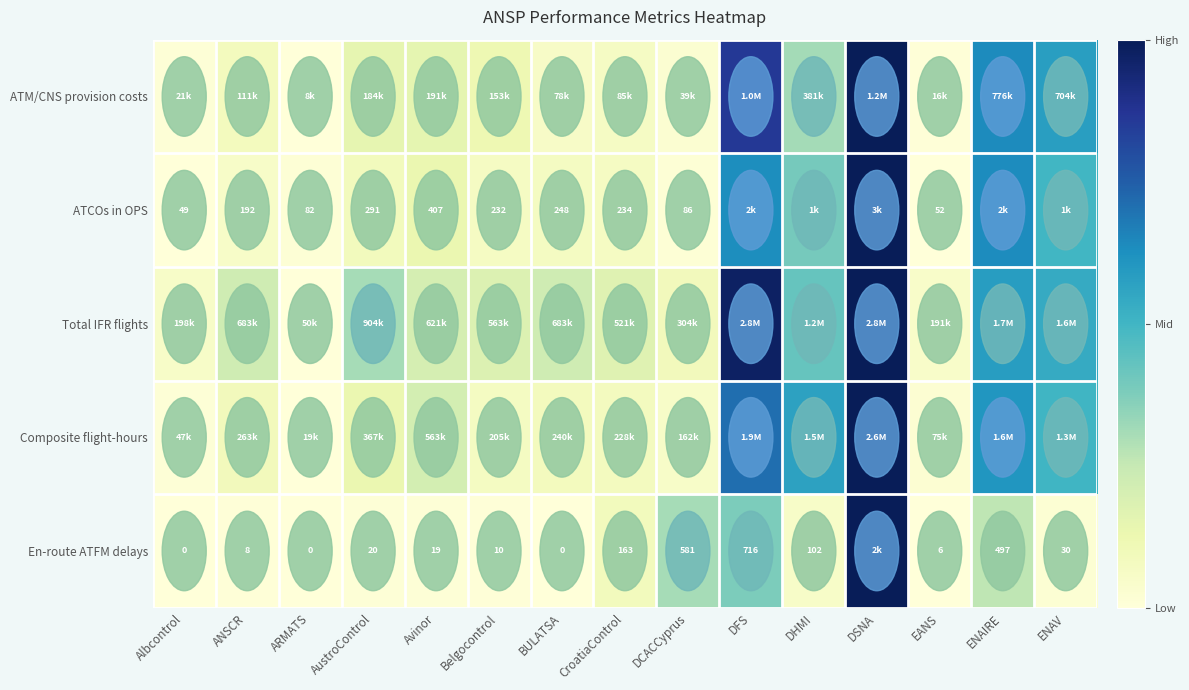

Which has a higher value, DCACCyprus or BULATSA?

BULATSA